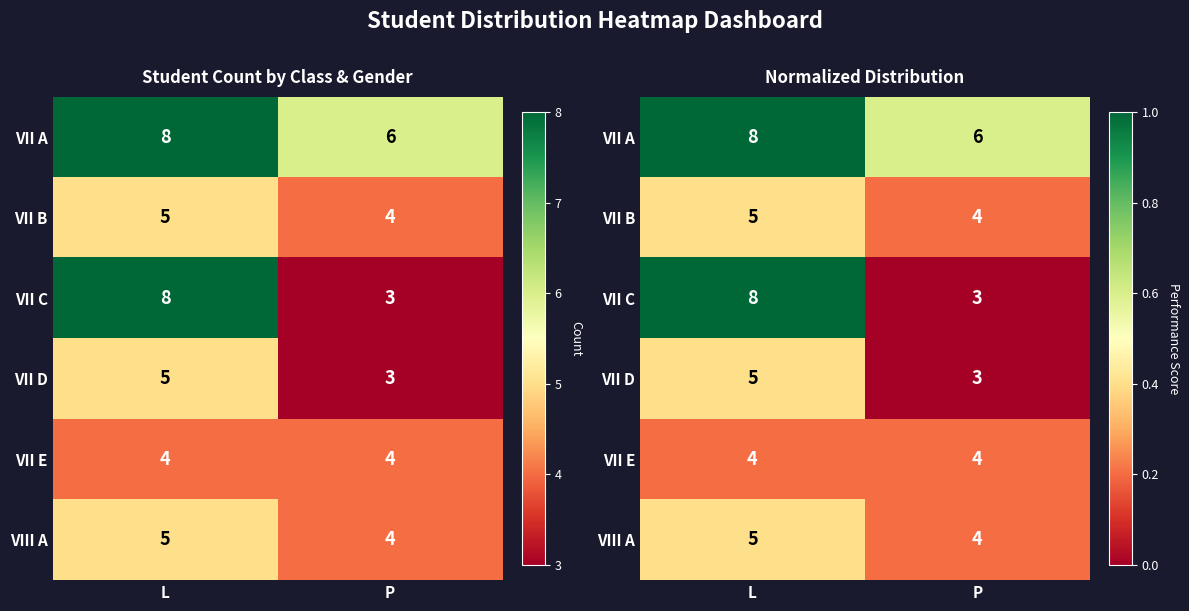

List the labels in order of VIII A value, smallest first.

P, L